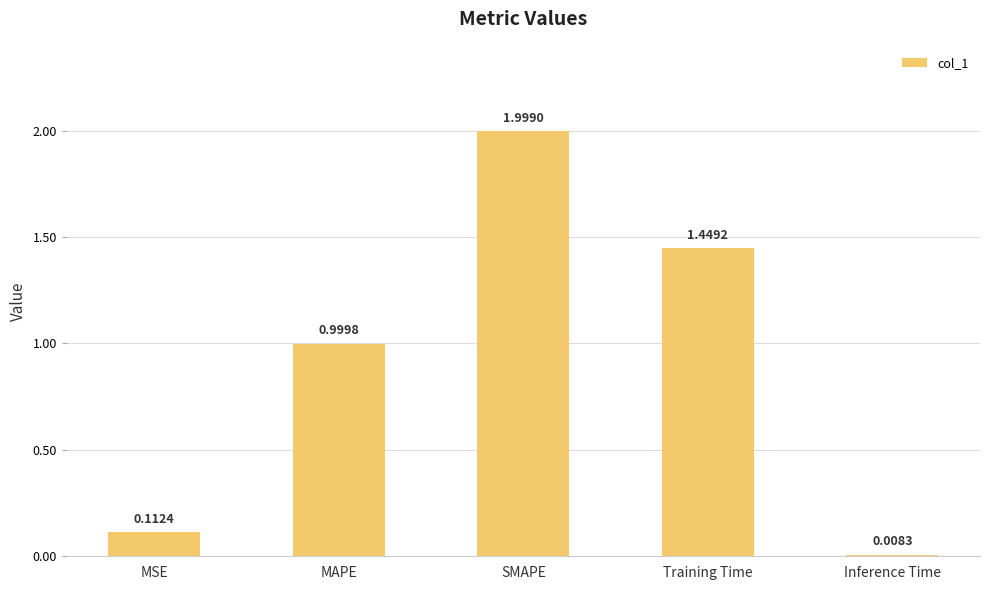

What is the average value?

0.9